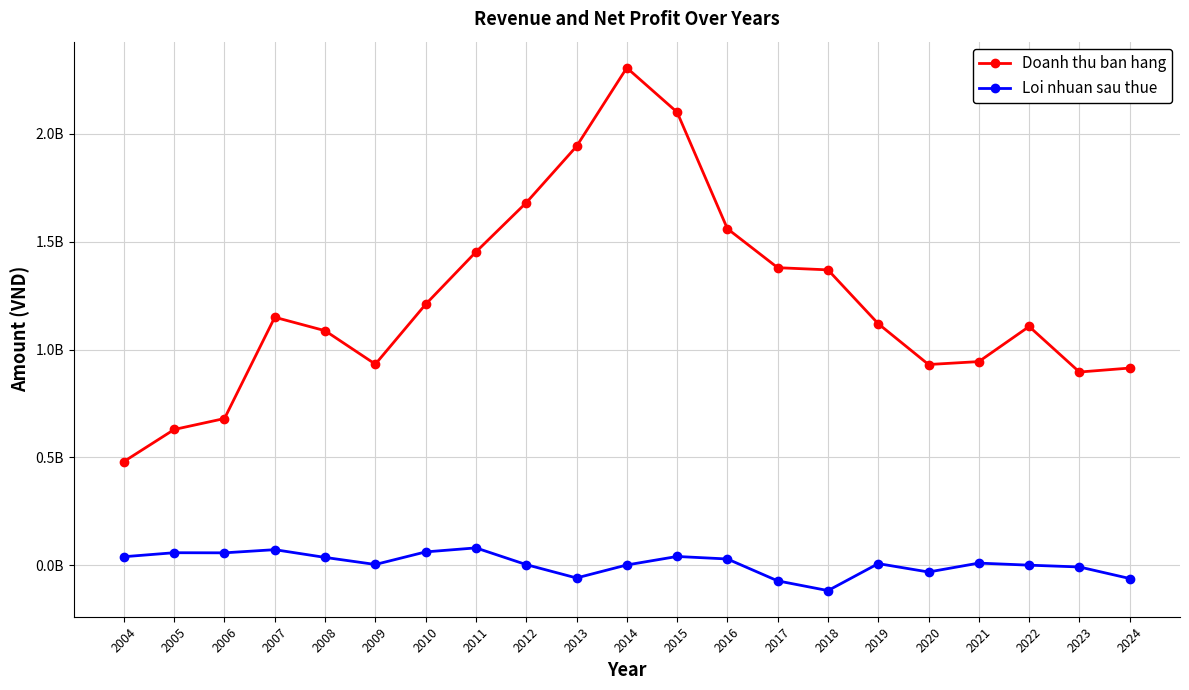

True or false: Loi nhuan sau thue has a value of 125830605 at 2011.

False